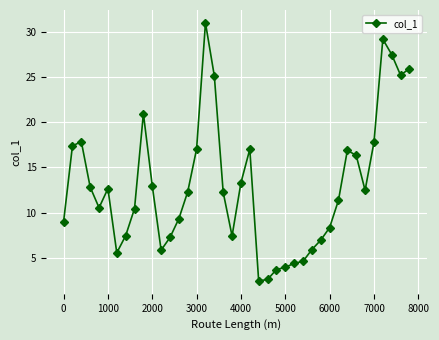

What is the maximum value shown in the chart?

31.0